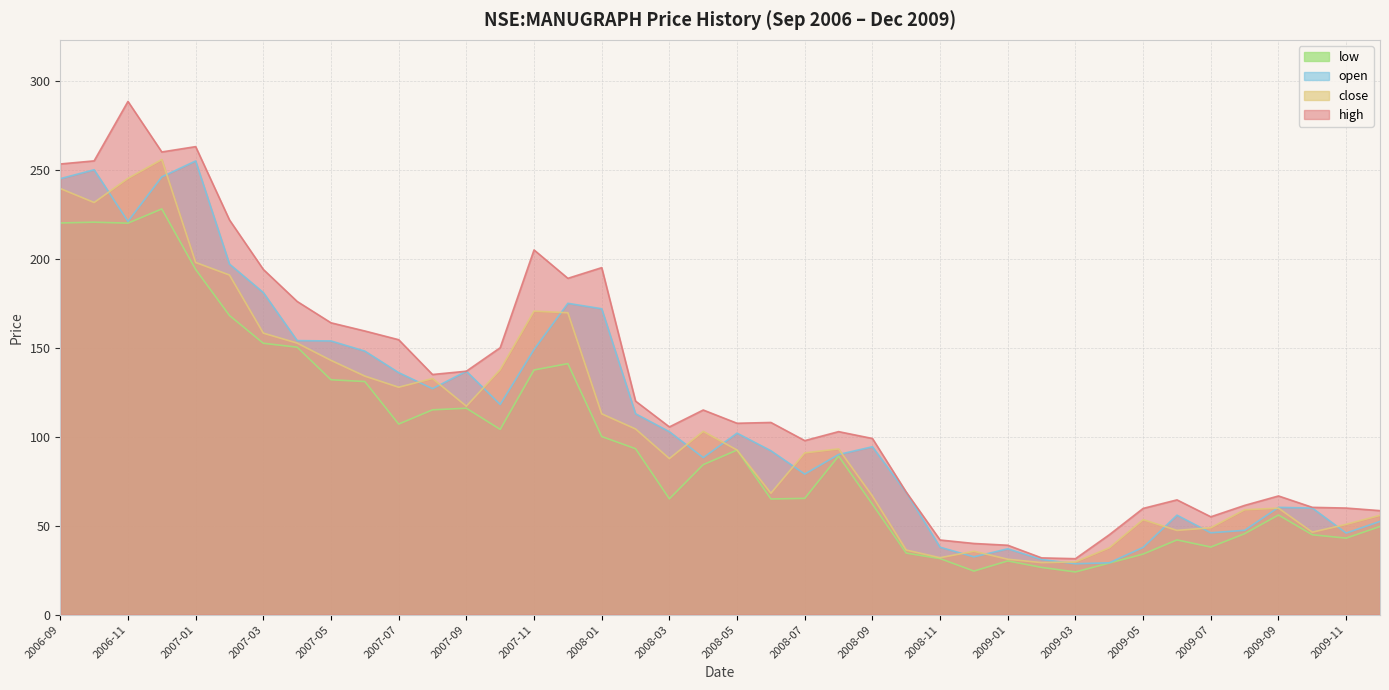

Read the close value at 2006-09.

239.4